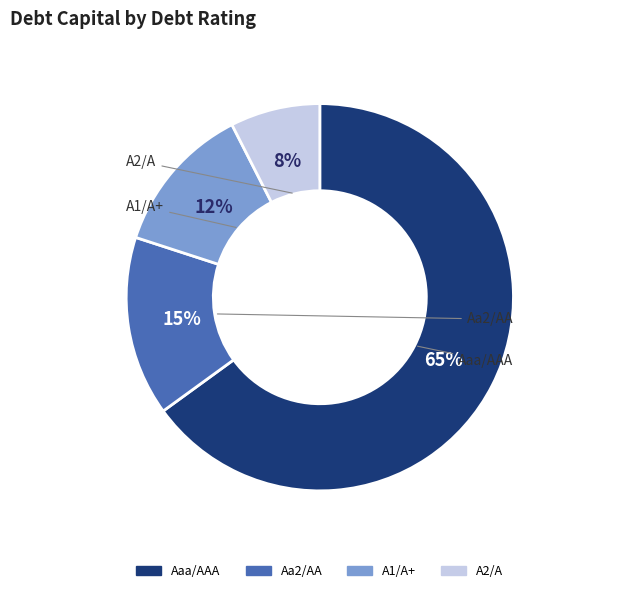

What is the smallest slice in the pie chart?

A2/A